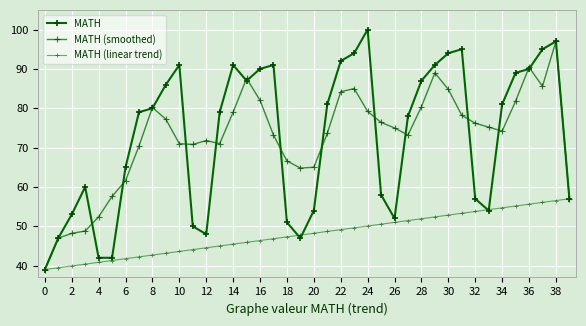

How many interior local valleys does the MATH series have?

5